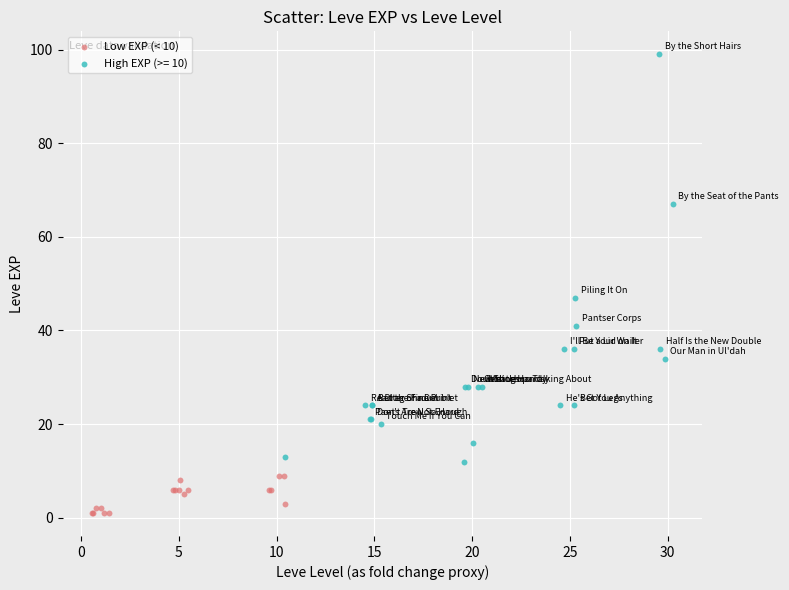

Which series contains the lowest Y value?

Low EXP (< 10)